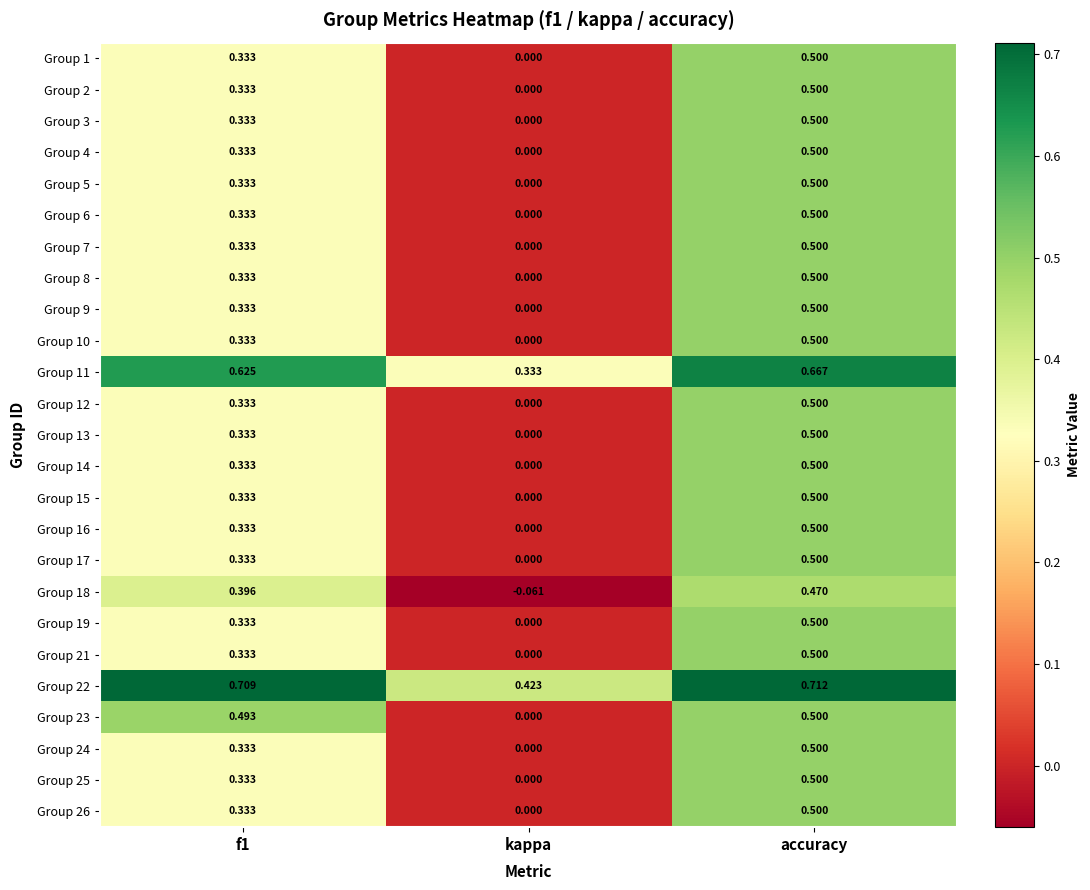

Which label corresponds to the largest value in the chart?

accuracy